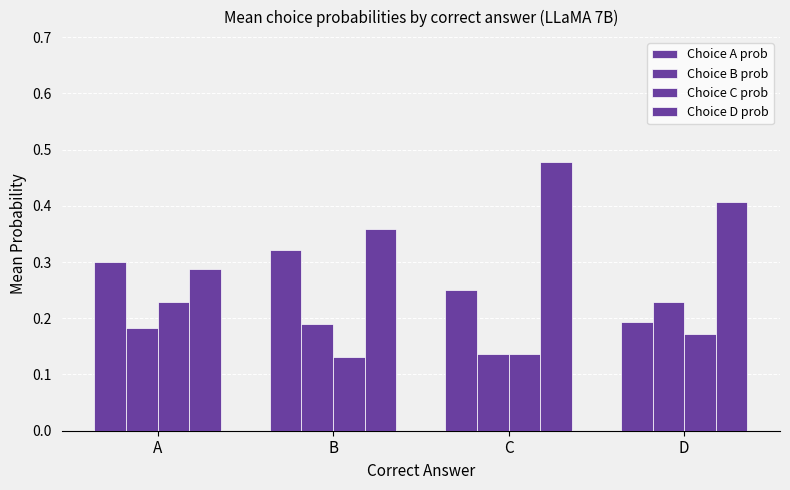

At which category does the chart reach its minimum across all series?

B